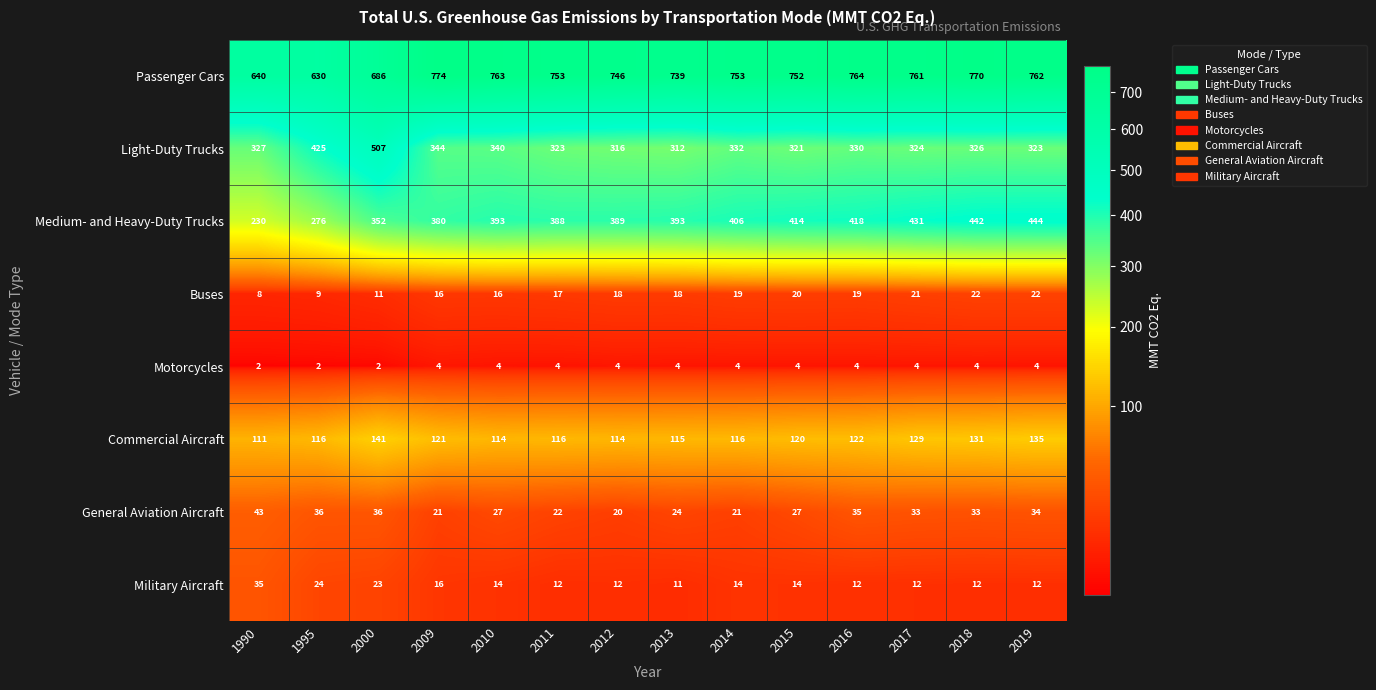

Rank the series by their maximum value, from highest to lowest.

Passenger Cars, Light-Duty Trucks, Medium- and Heavy-Duty Trucks, Commercial Aircraft, General Aviation Aircraft, Military Aircraft, Buses, Motorcycles